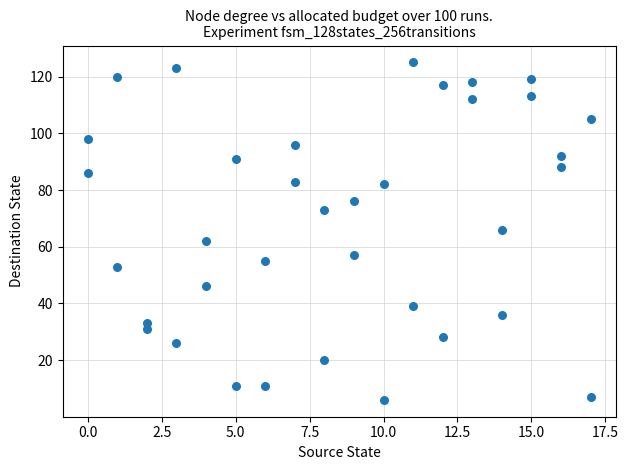

What is the range of X values (max minus min)?

17